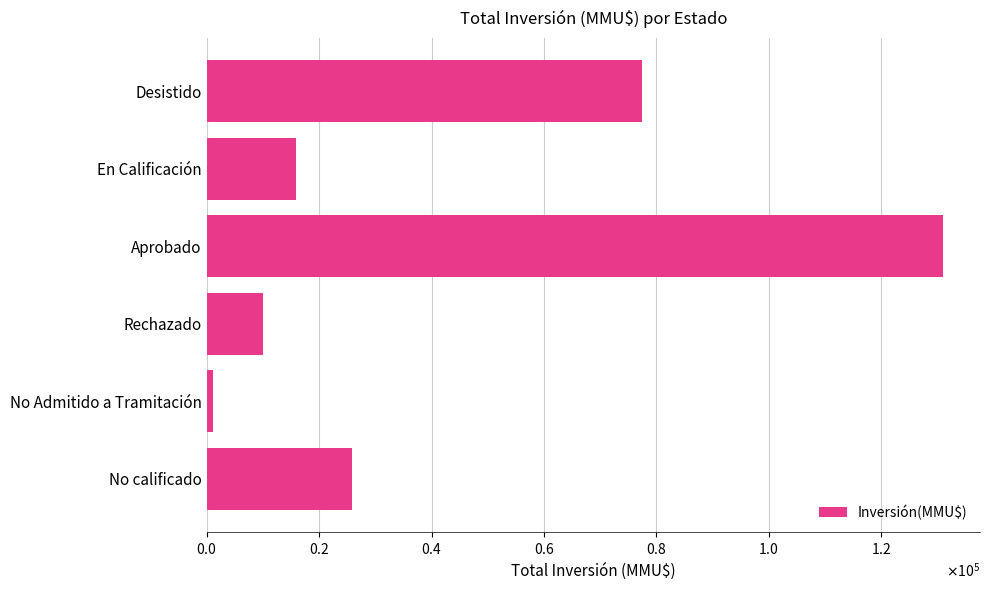

What is the average value?

43562